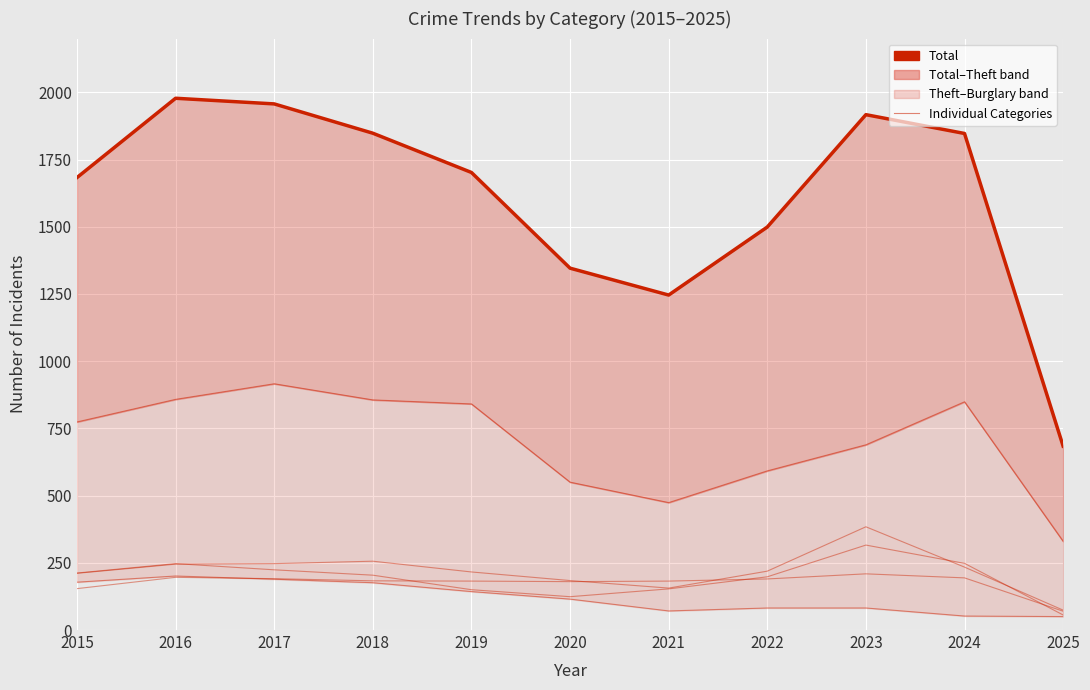

What is the sum of all Robbery values?

2132